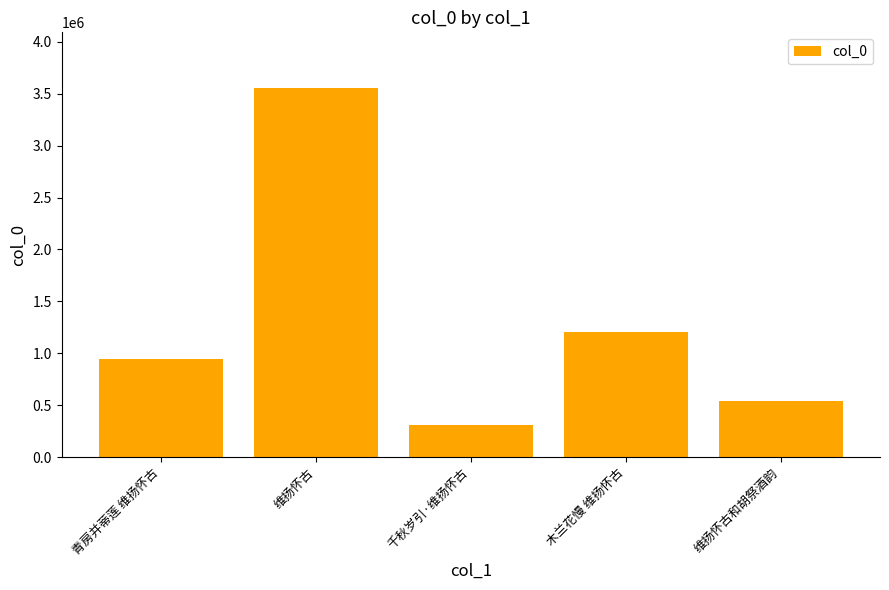

What is the ratio of the value at 青房并蒂莲 维扬怀古 to the value at 千秋岁引·维扬怀古?

3.1